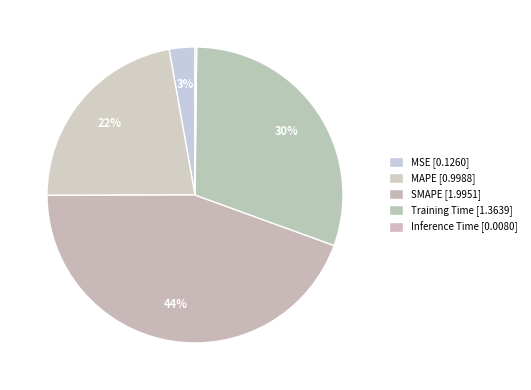

Is there a majority slice in this chart?

No